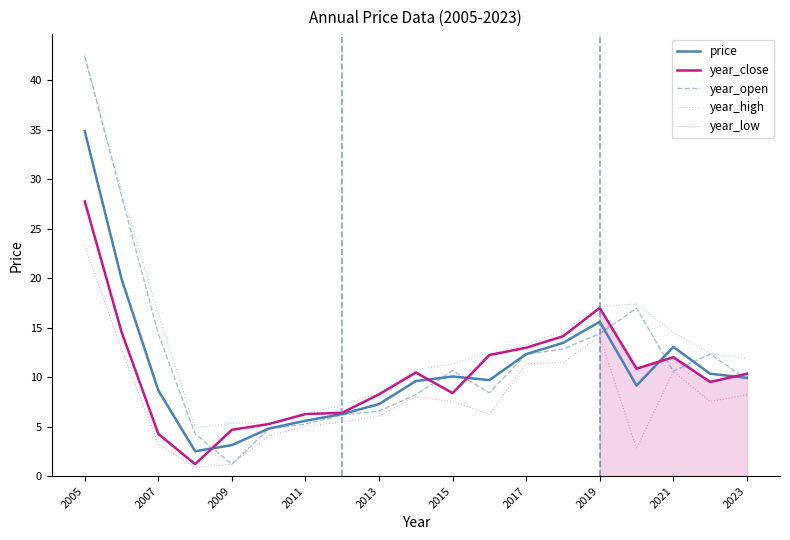

What is the minimum value for year_high?

4.9